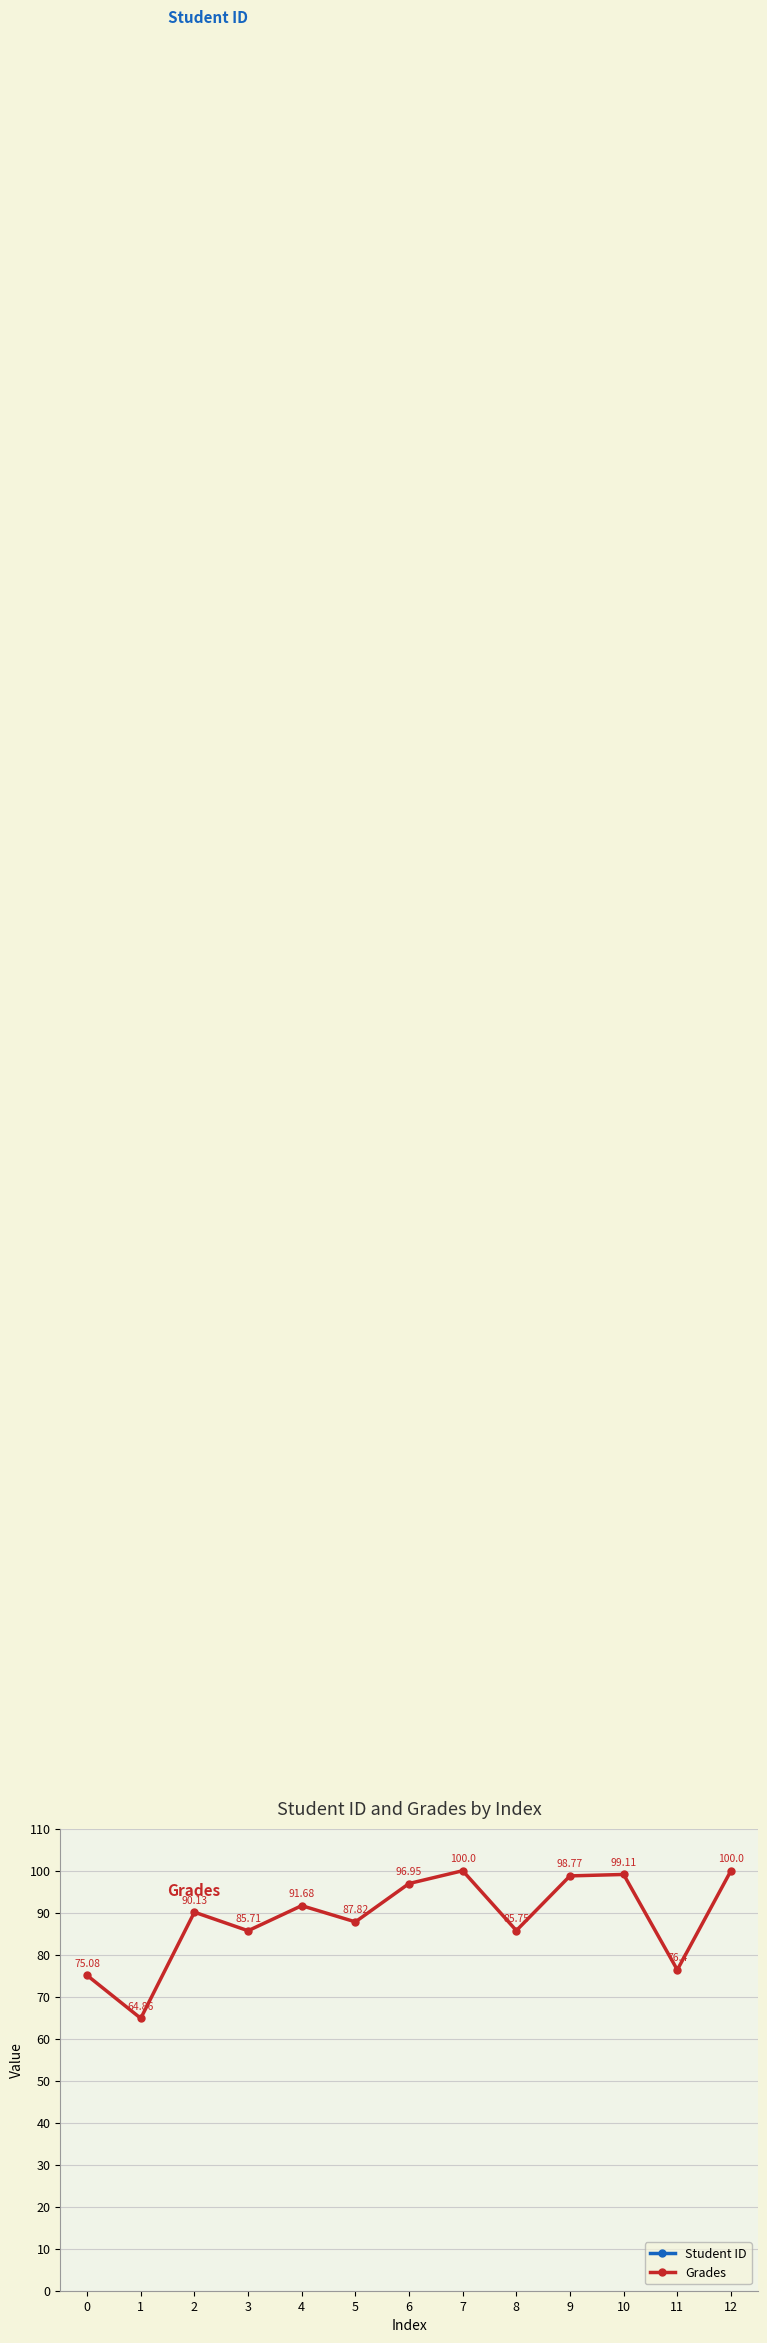

At which category is the sum across all series the highest?

6